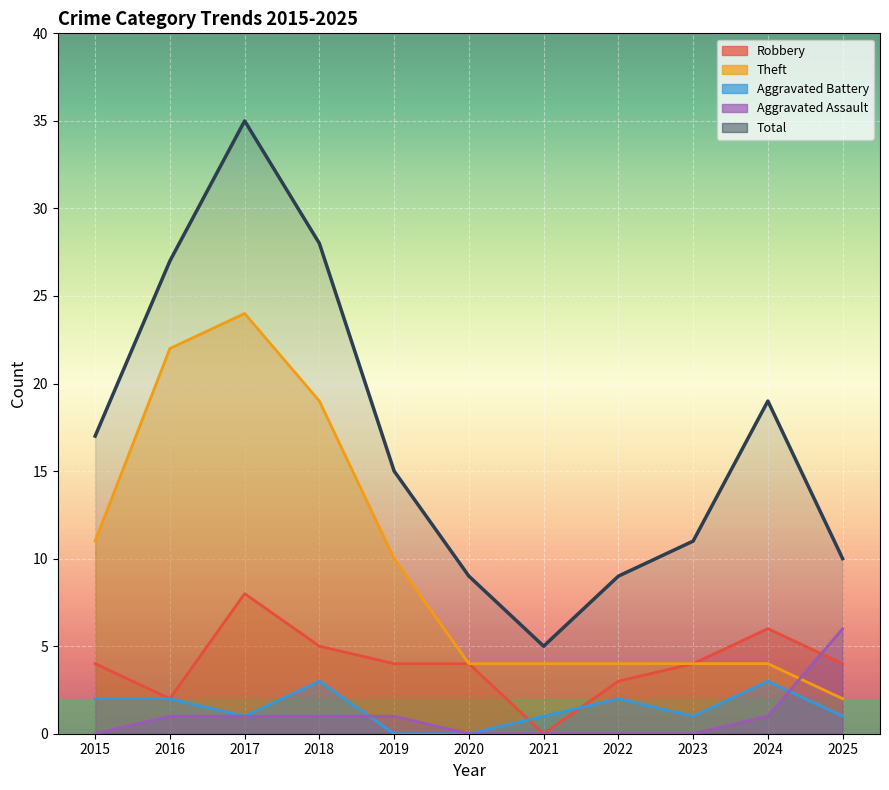

What are all the series names shown in the legend?

Robbery, Theft, Aggravated Battery, Aggravated Assault, Total